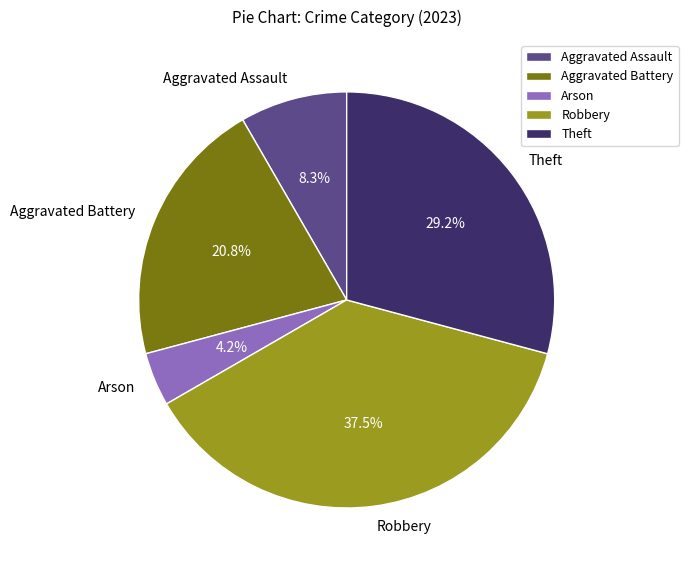

What percentage is the Aggravated Assault slice, to the nearest percent?

8%